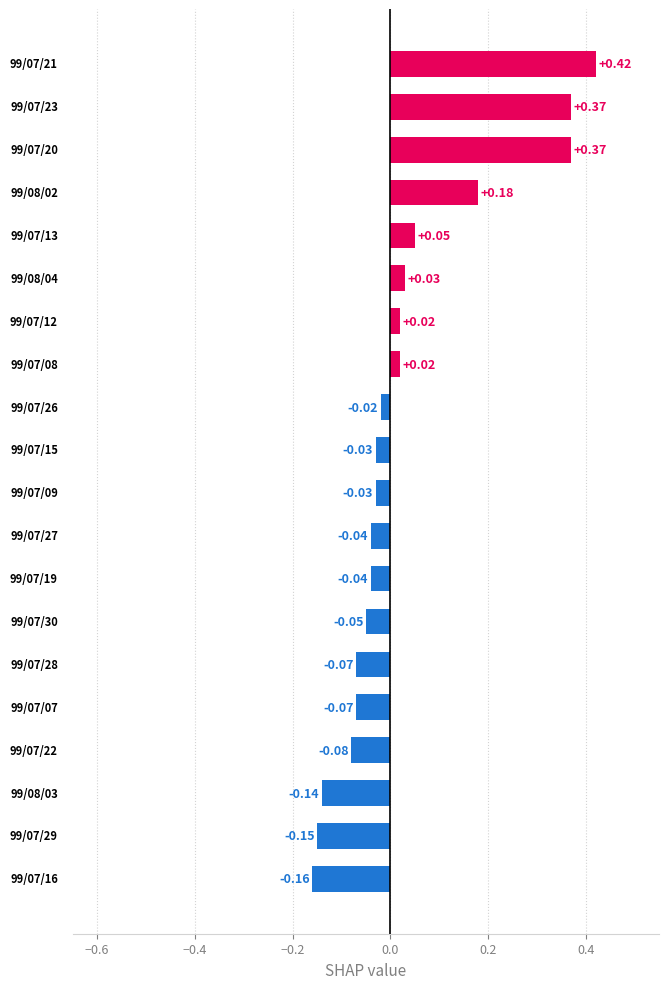

What is the difference between the second highest and second lowest values?

0.5